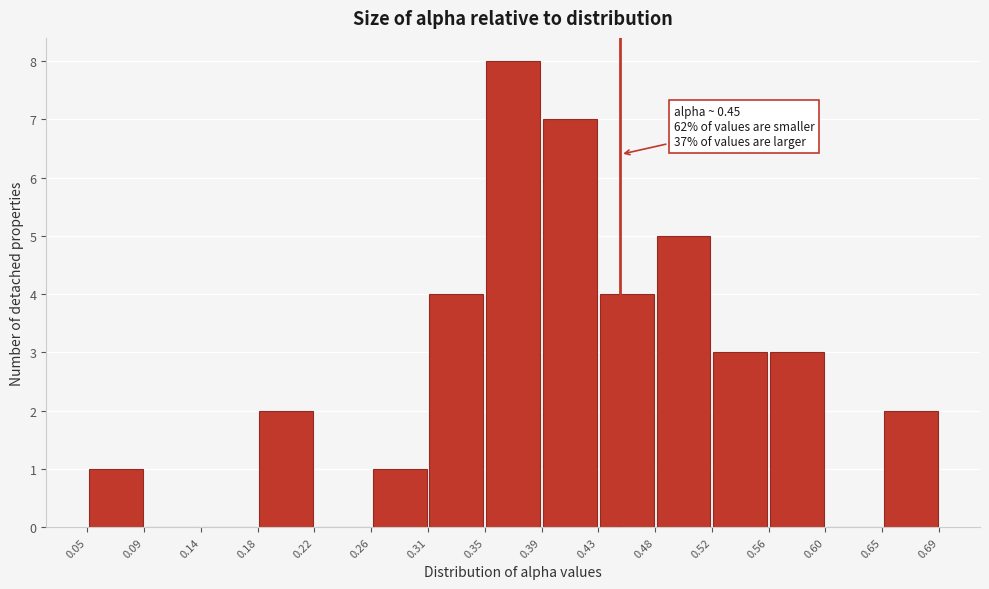

Over which range of the x-axis is the bar tallest?

0.35 to 0.39